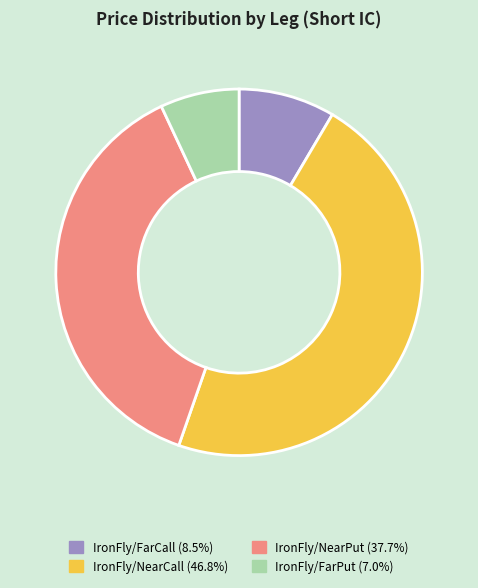

Is there any slice that represents more than half of the pie?

No